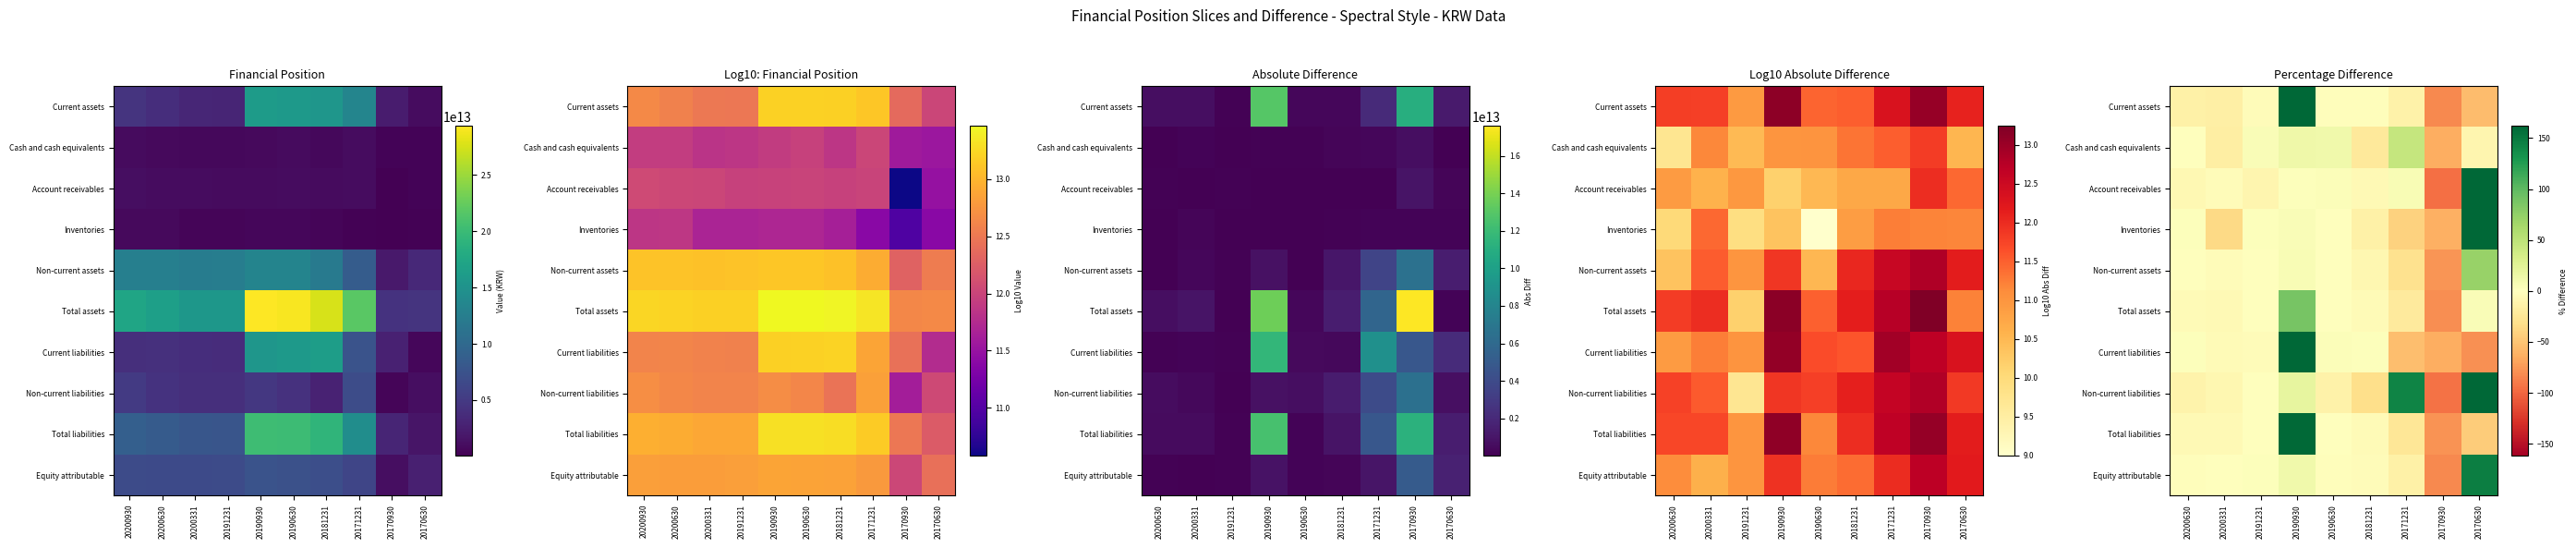

What is the approximate value of Current assets at 20170630?

-54.5